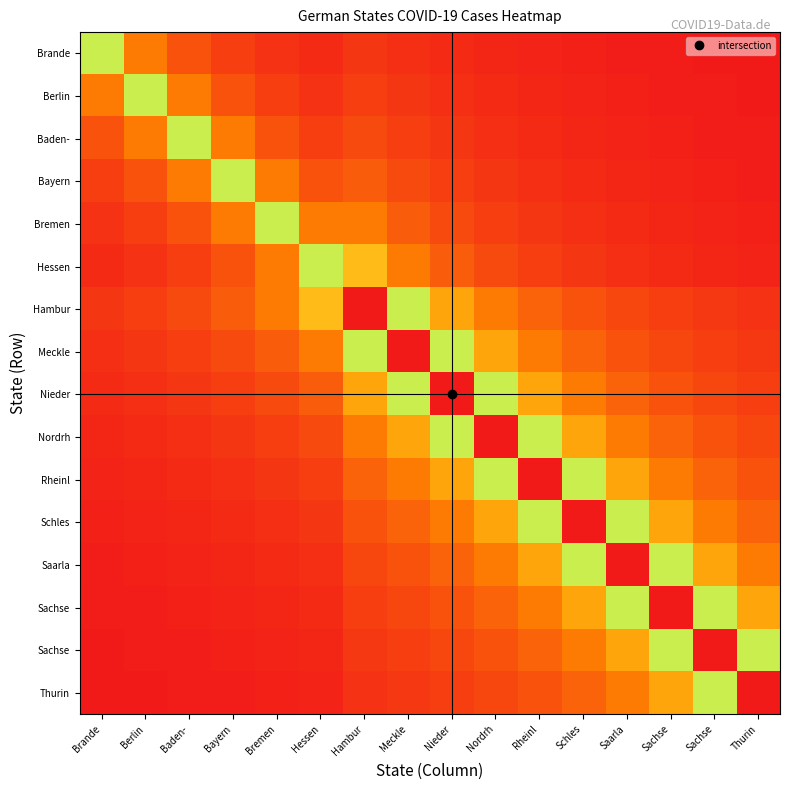

Which label corresponds to the largest value in the chart?

Hambur